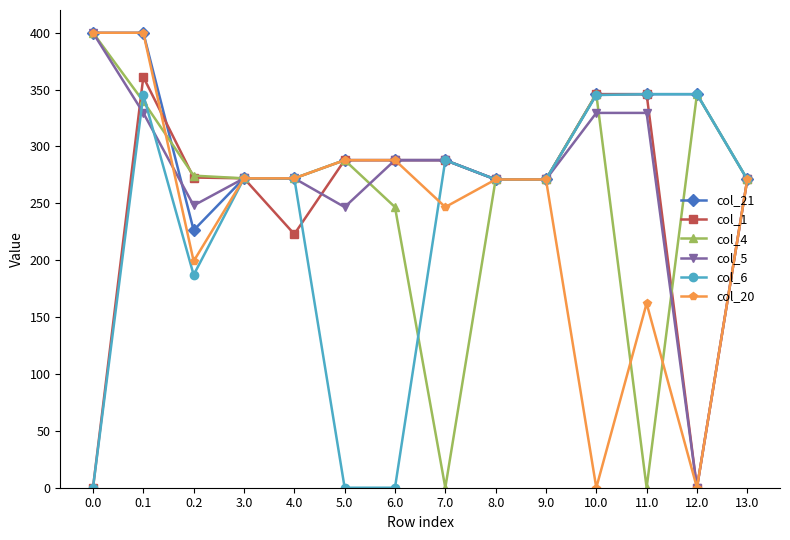

What is the difference between the highest and lowest values at 0.1?

70.5